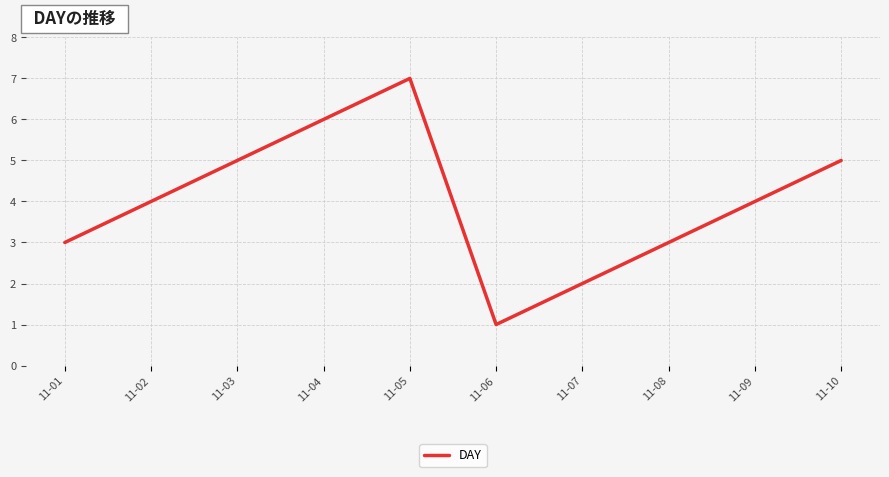

What is the ratio of the value at 11-02 to the value at 11-10?

0.8